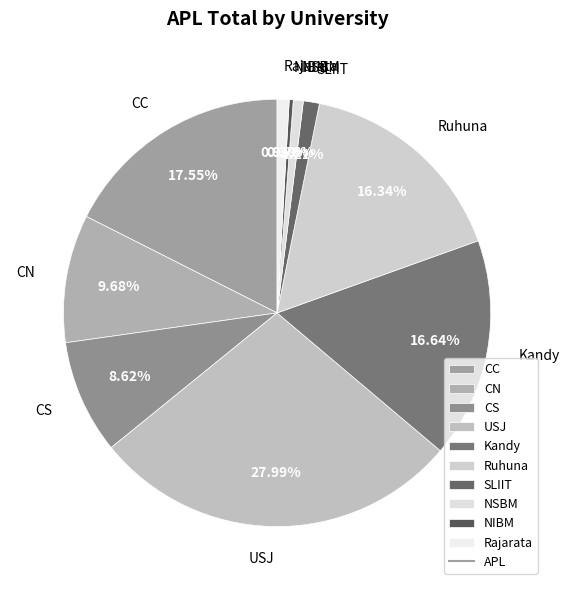

Approximately how many times larger is the value at SLIIT compared to Kandy?

0.1